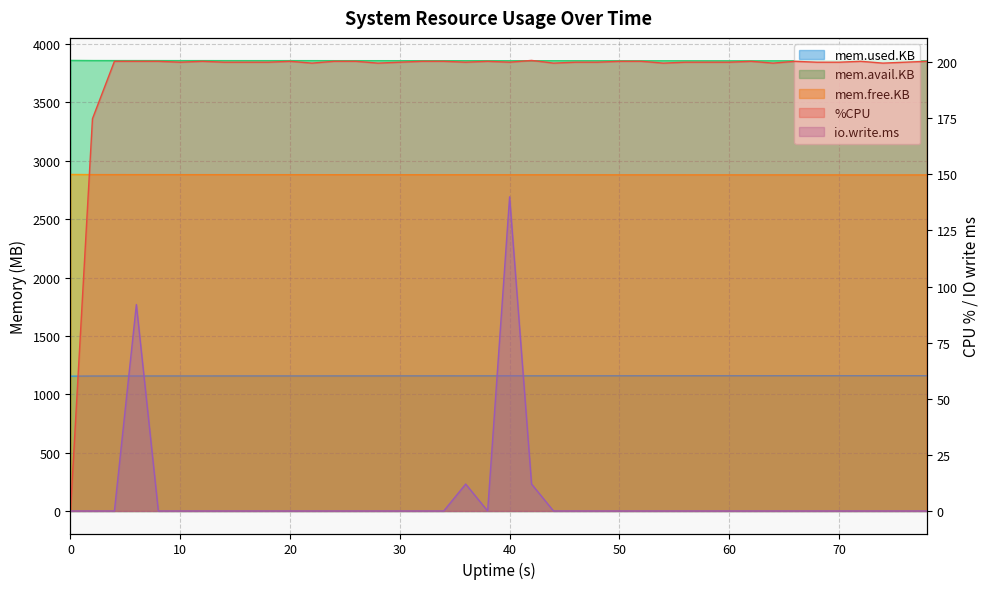

Which series has the largest range (max minus min)?

%CPU